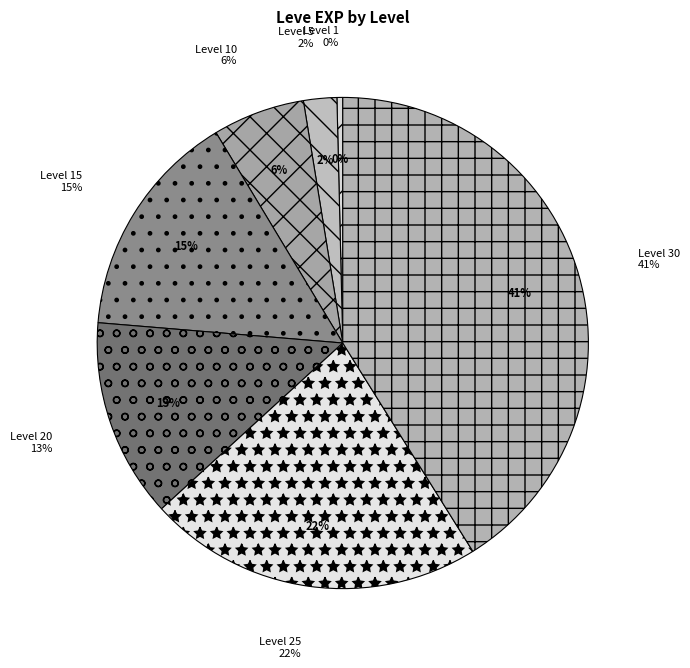

Is the sum of Level 1 and Level 15 greater than half?

No